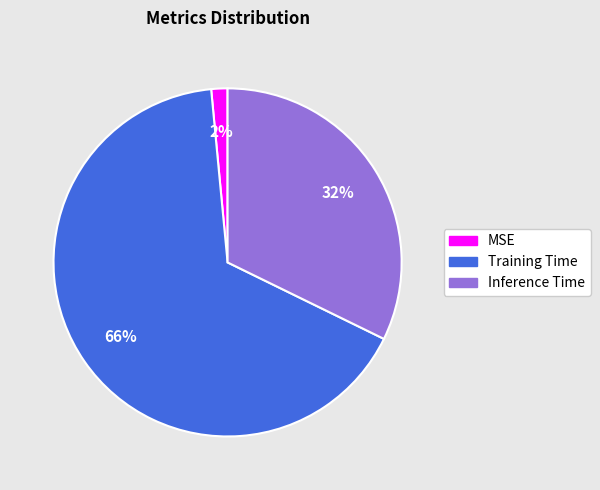

Count the number of slices in the pie.

3